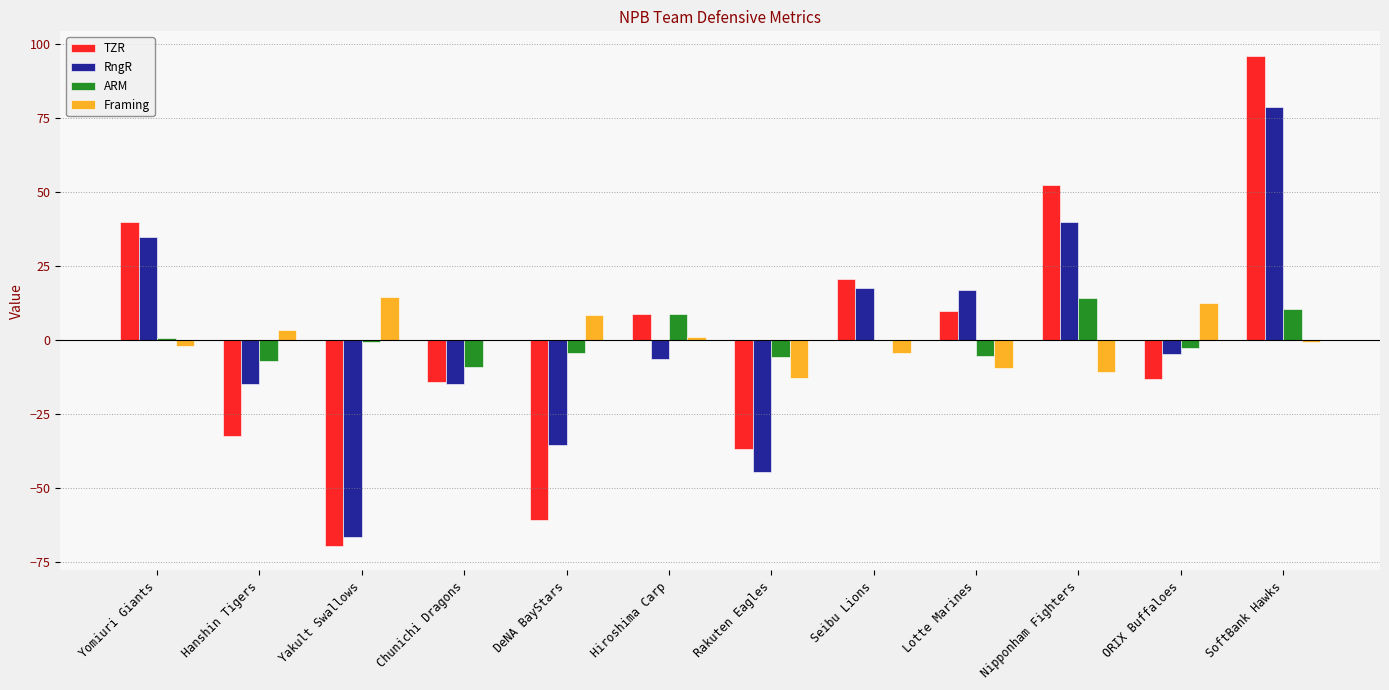

How many groups of bars are there?

12